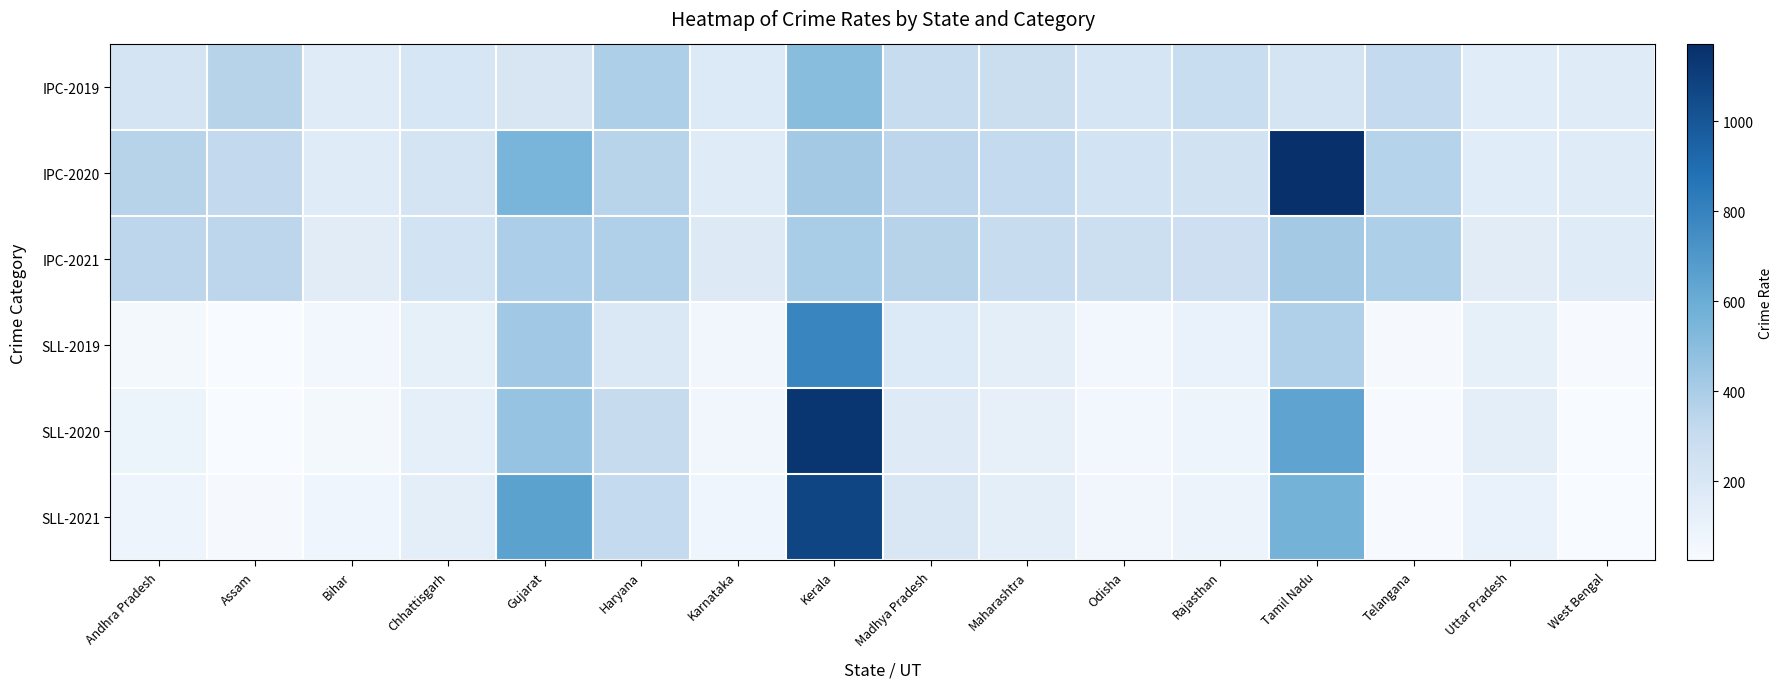

What is the smallest value displayed?

24.7